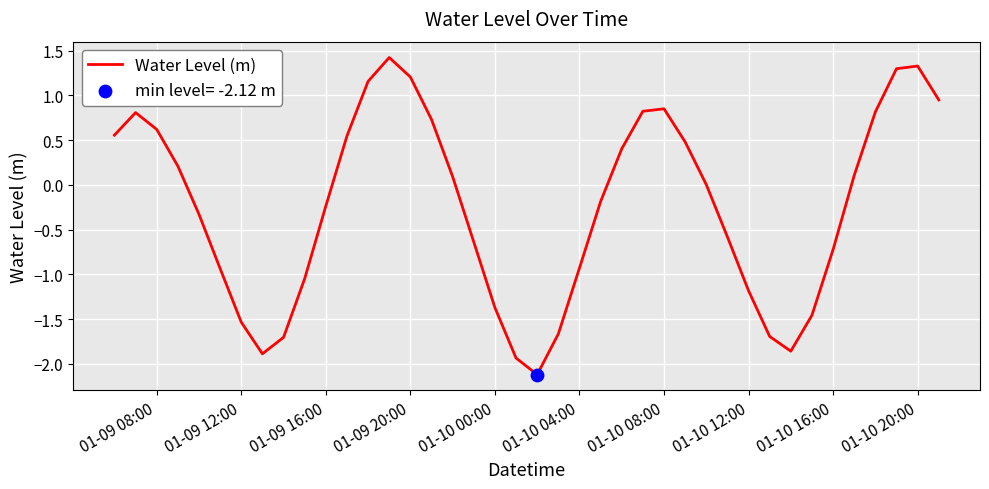

What is the difference between the maximum and minimum values?

3.5